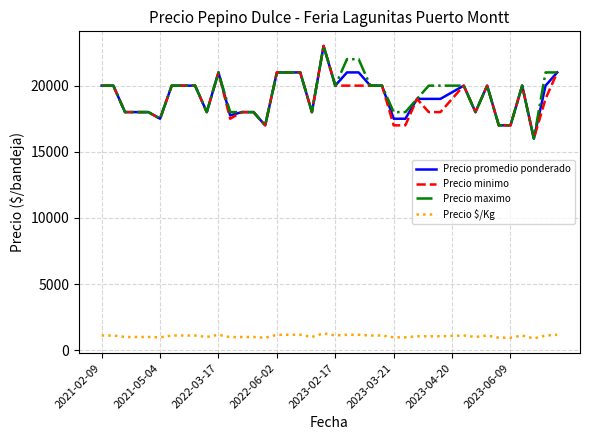

What is the minimum value for Precio promedio ponderado?

16000